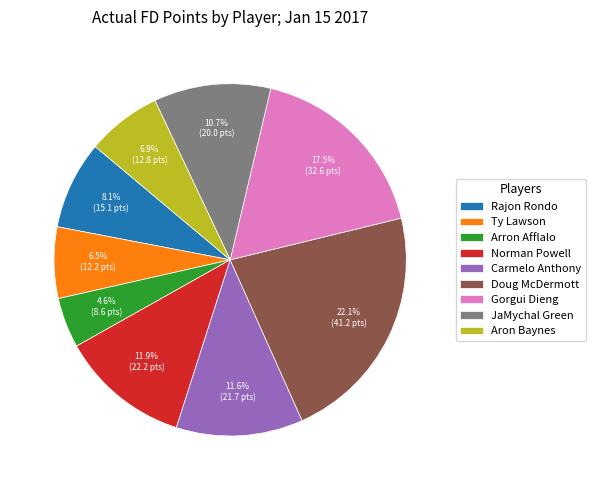

Is there any slice that represents more than half of the pie?

No